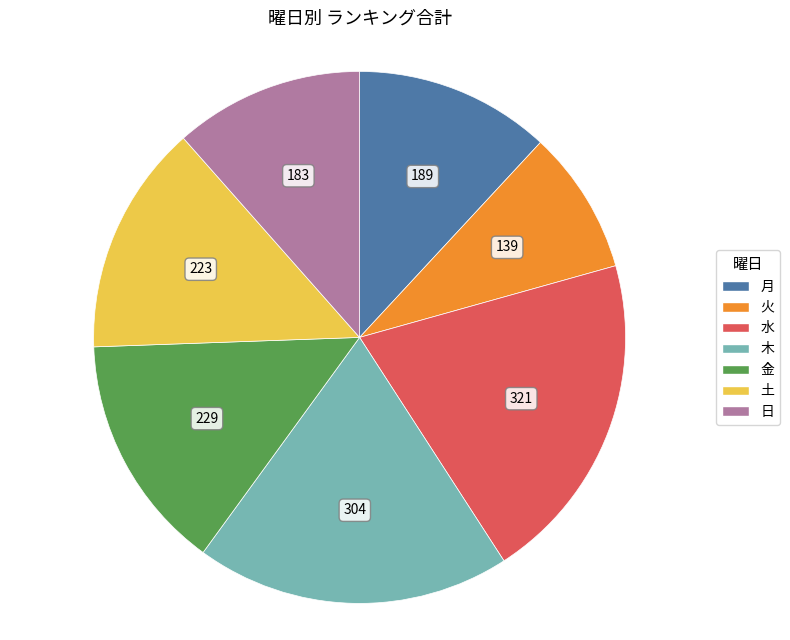

Combined, do 金 and 日 account for over 50%?

No